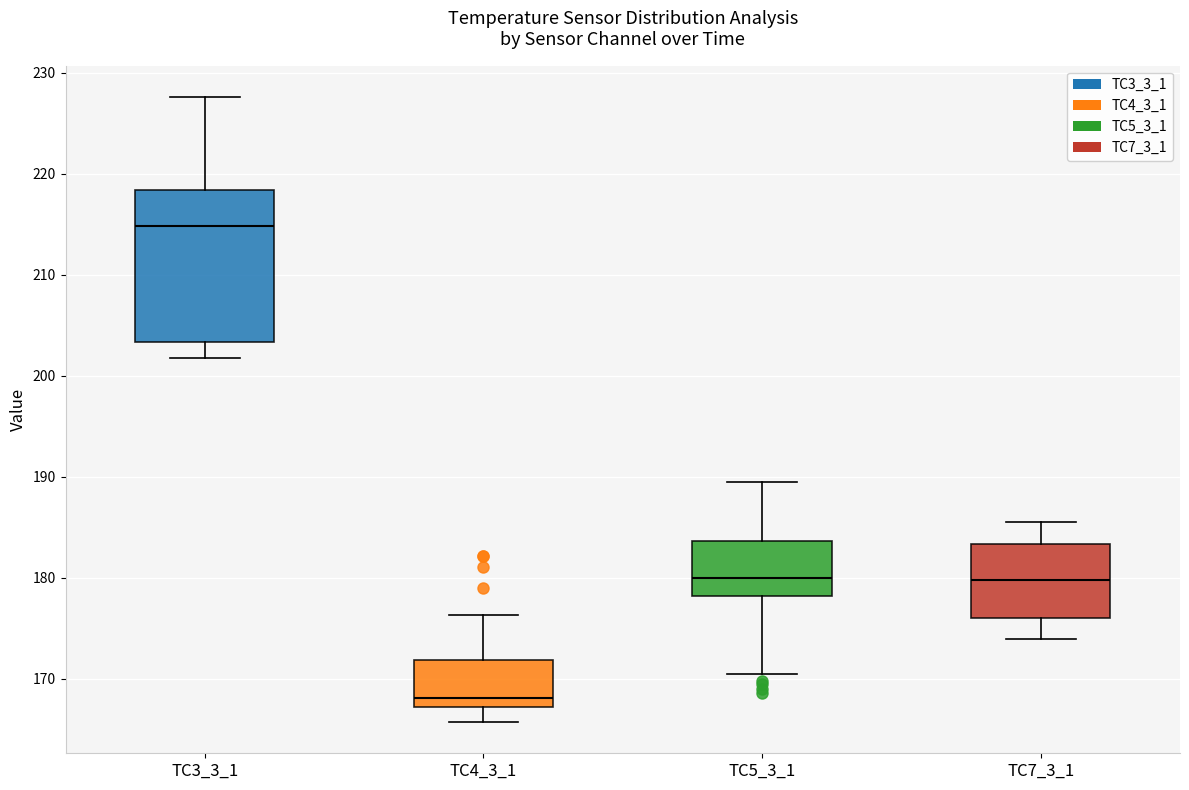

Which box is the tallest, from its lower edge to its upper edge?

TC3_3_1